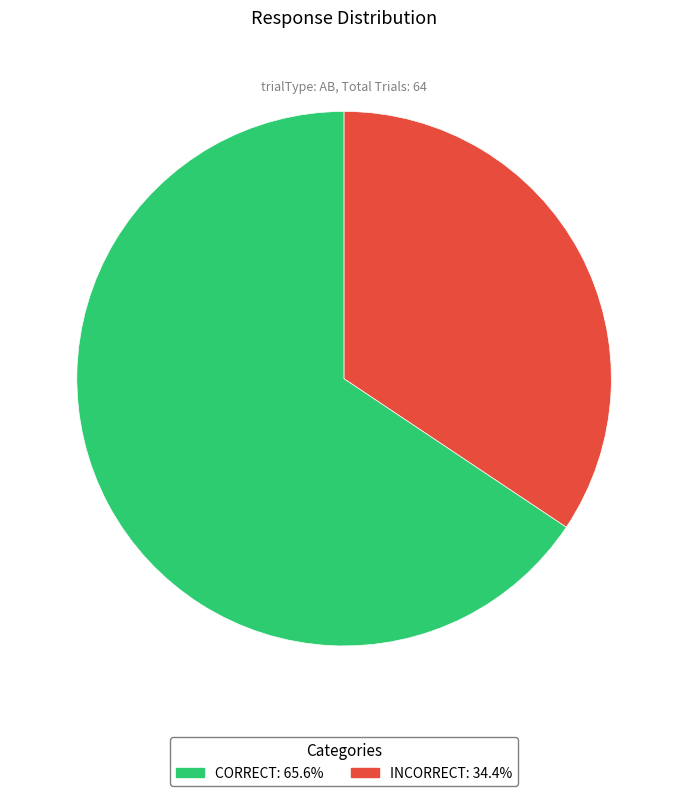

Is there any slice that represents more than half of the pie?

Yes